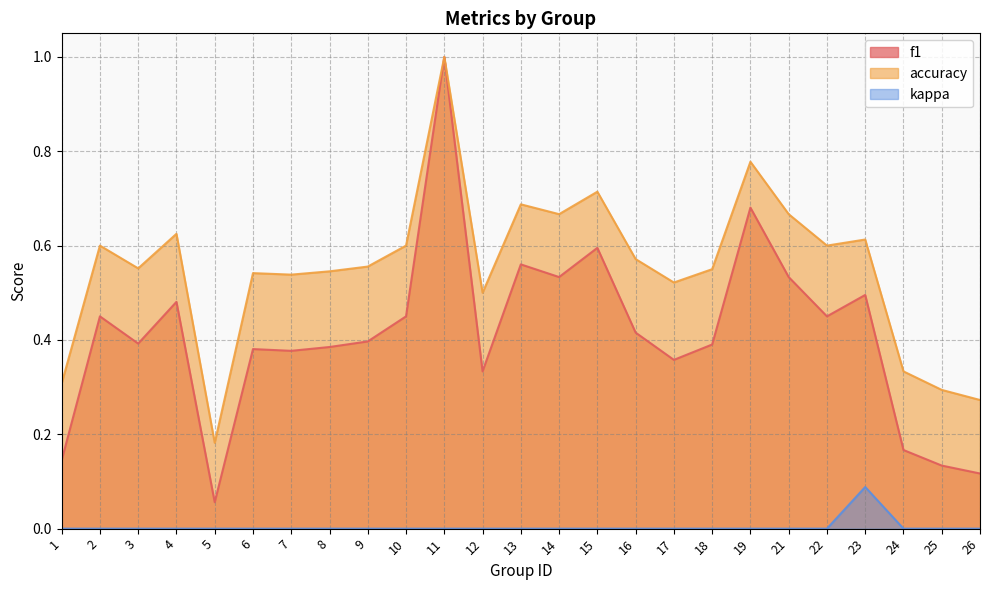

True or false: f1 and accuracy intersect in this chart.

False